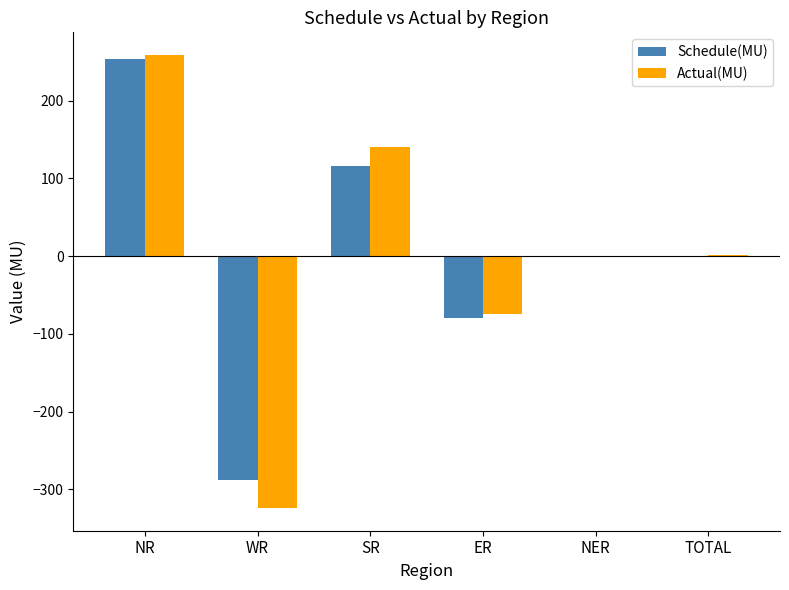

True or false: Actual(MU) has a value of 91.3 at SR.

False